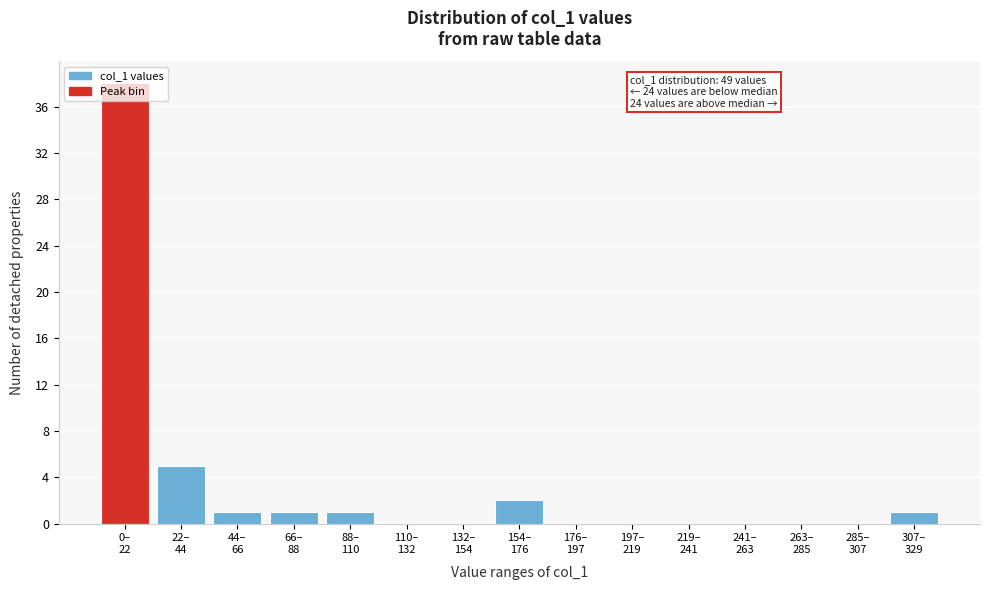

What is the sum of all values?

49